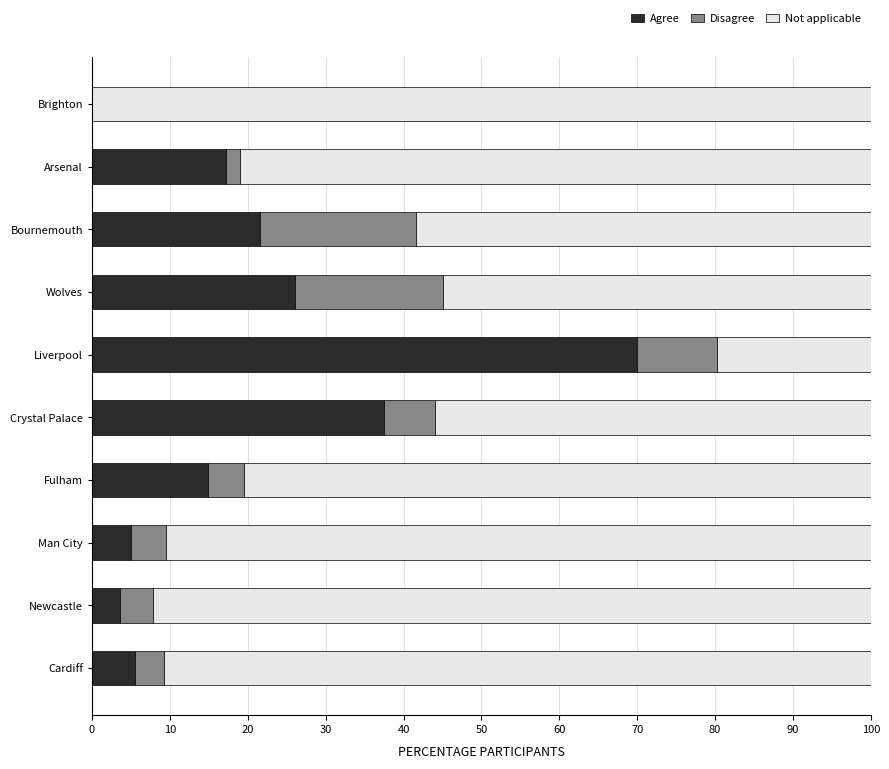

What is the total value across all series at Wolves?

100.0